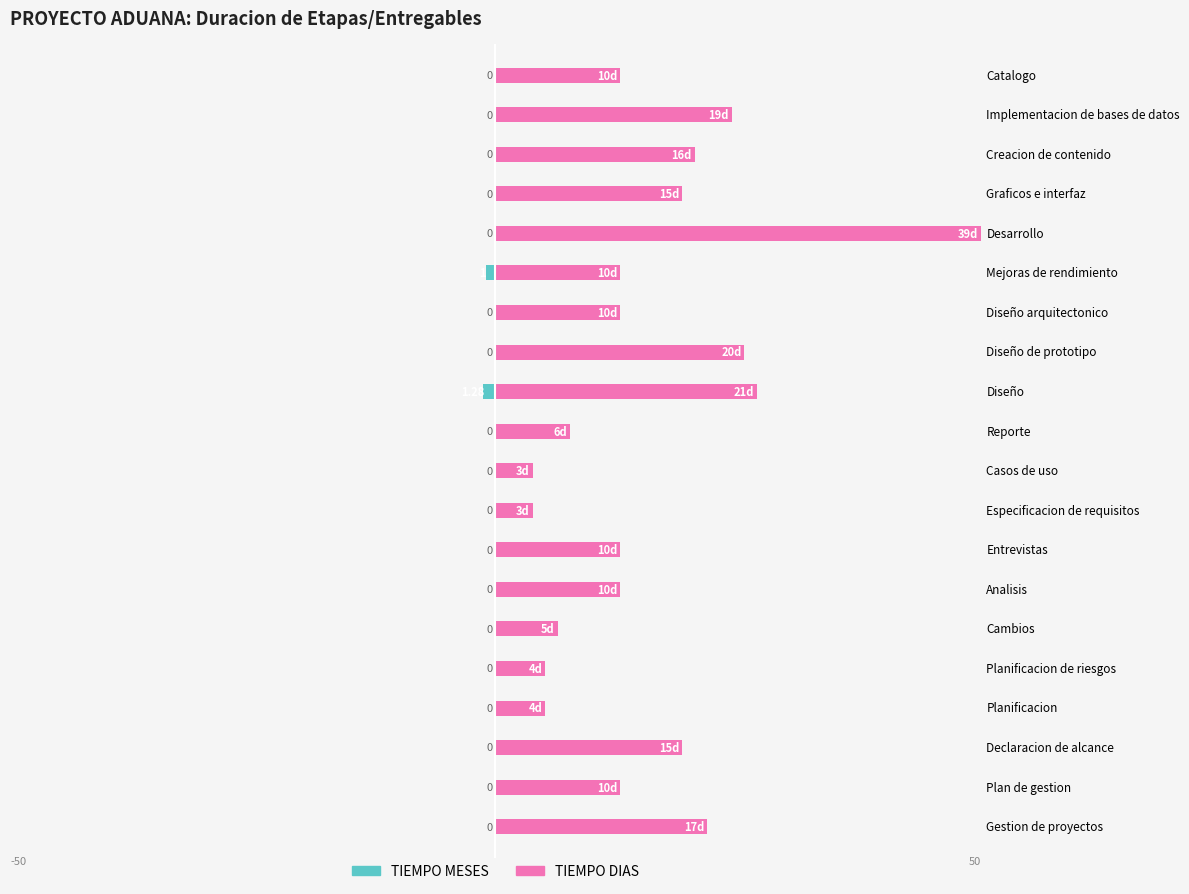

Between Graficos e interfaz and Plan de gestion, which is larger?

Graficos e interfaz